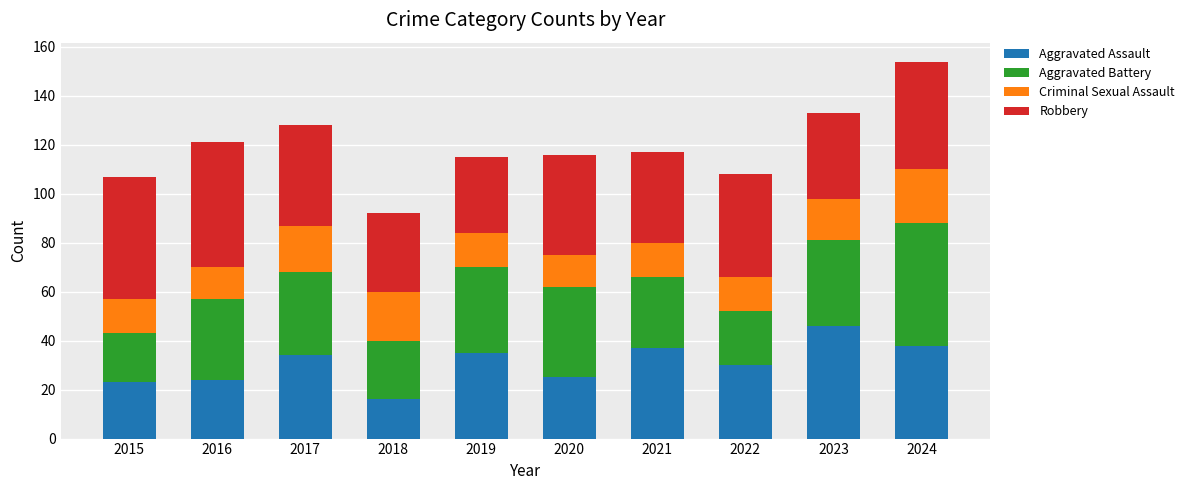

The Aggravated Assault series shows 16 at 2018. True or false?

True